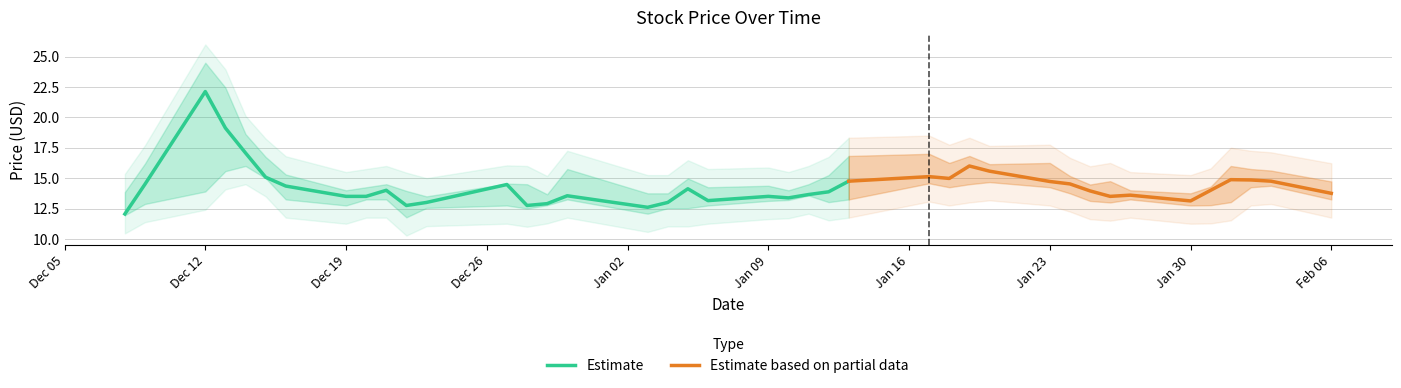

What is the smallest value displayed?

11.8